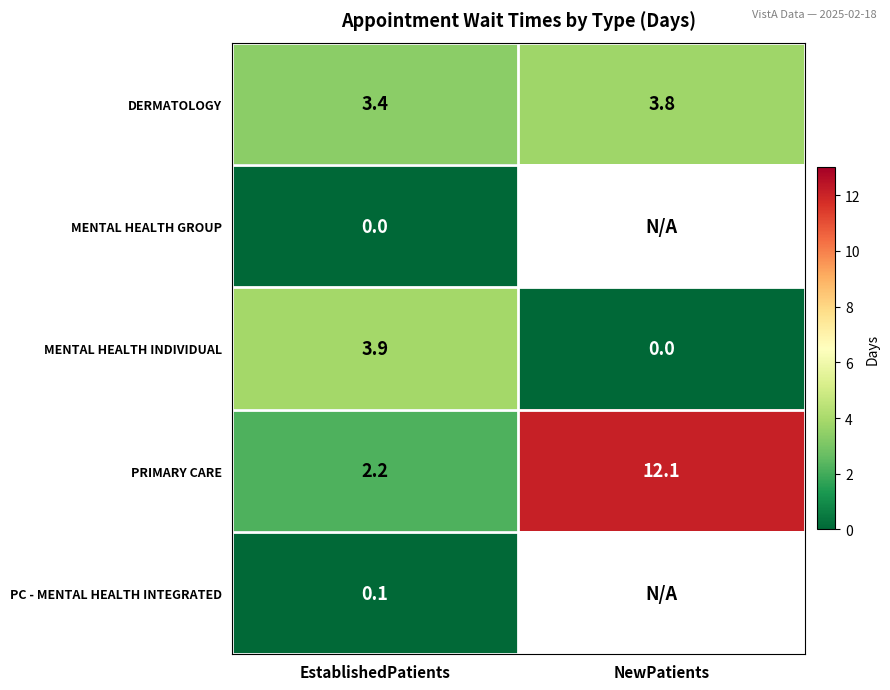

Is it true that PRIMARY CARE equals 1.2 at EstablishedPatients?

False